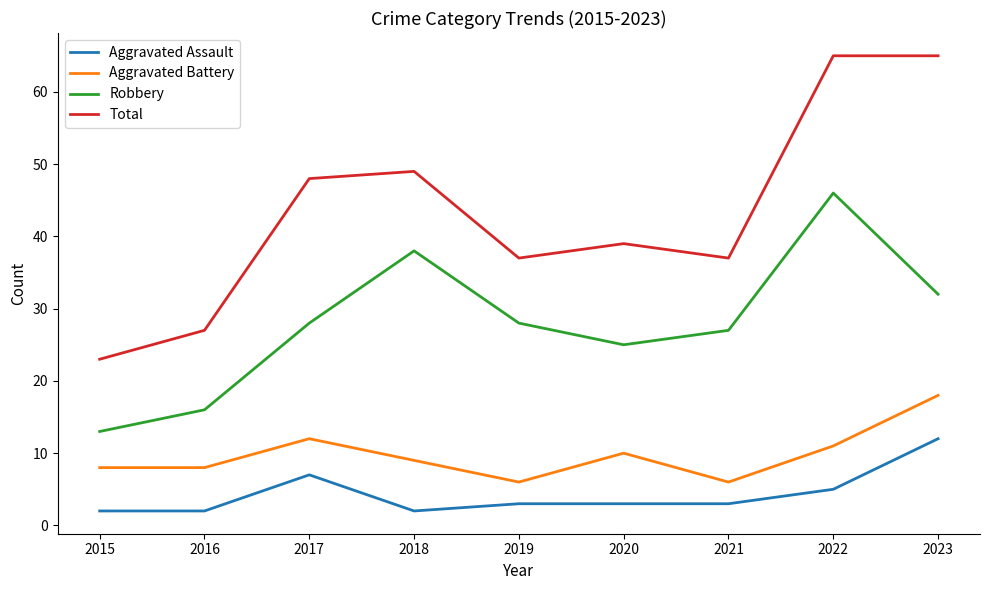

Reading left to right, extract all data points from this chart.

Aggravated Assault: 2	2	7	2	3	3	3	5	12
Aggravated Battery: 8	8	12	9	6	10	6	11	18
Robbery: 13	16	28	38	28	25	27	46	32
Total: 23	27	48	49	37	39	37	65	65